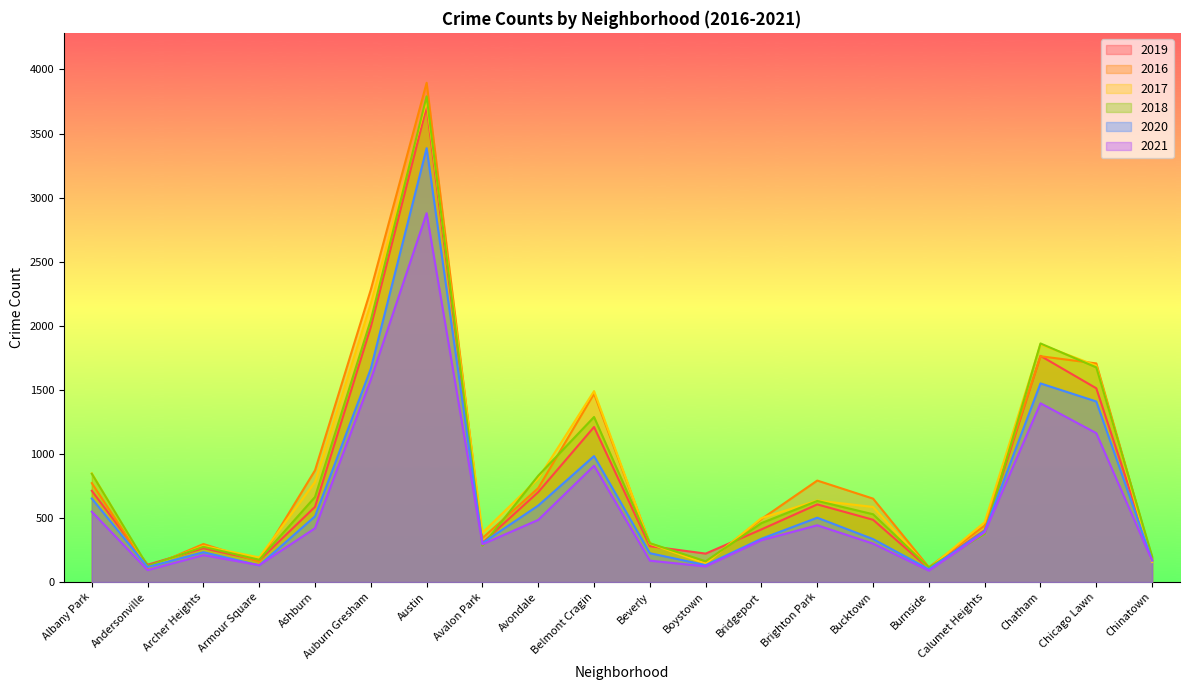

Where do 2020 and 2017 first cross each other?

Chicago Lawn and Chinatown